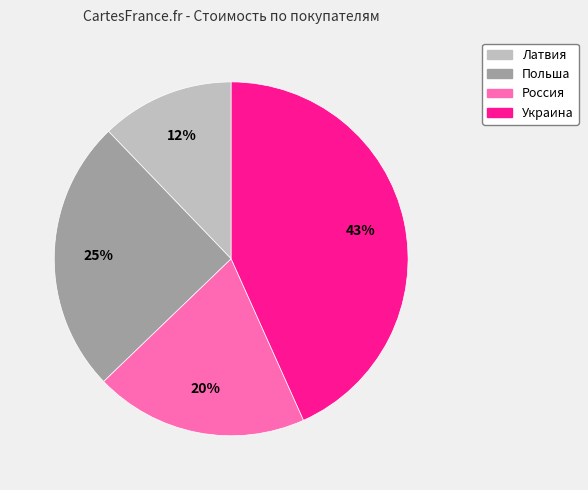

To the nearest percent, what portion does Украина represent?

43%